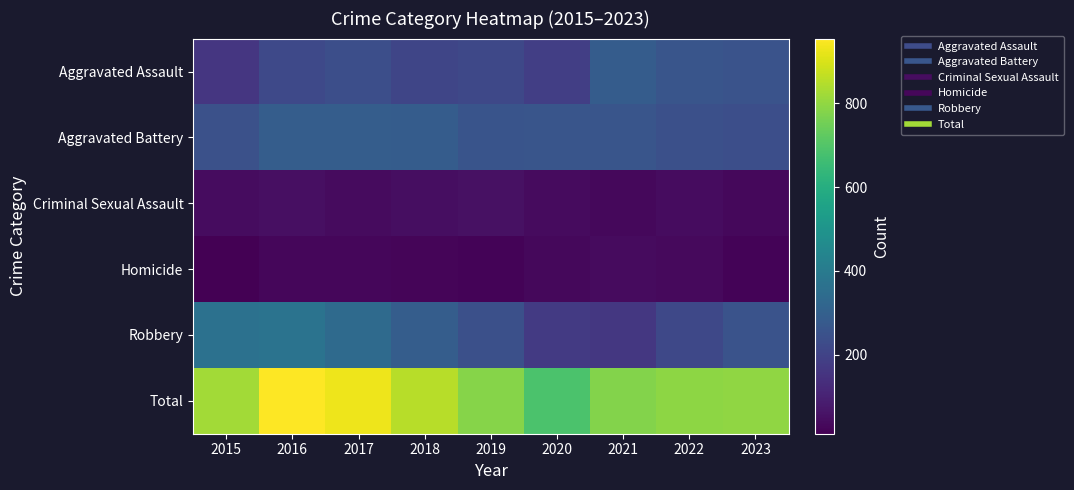

Which label corresponds to the smallest value in the chart?

2015